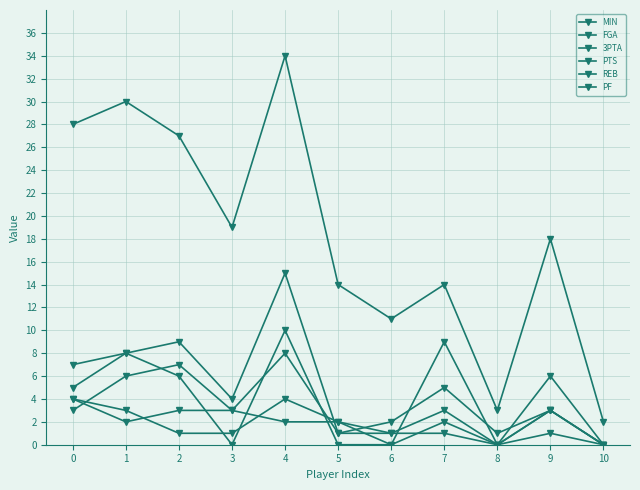

Reading left to right, extract all data points from this chart.

MIN: 28	30	27	19	34	14	11	14	3	18	2
FGA: 5	8	9	4	15	1	2	5	1	3	0
3PTA: 3	6	7	3	8	1	1	3	0	3	0
PTS: 7	8	6	0	10	0	0	9	0	6	0
REB: 4	3	1	1	4	2	1	1	0	3	0
PF: 4	2	3	3	2	2	0	2	0	1	0